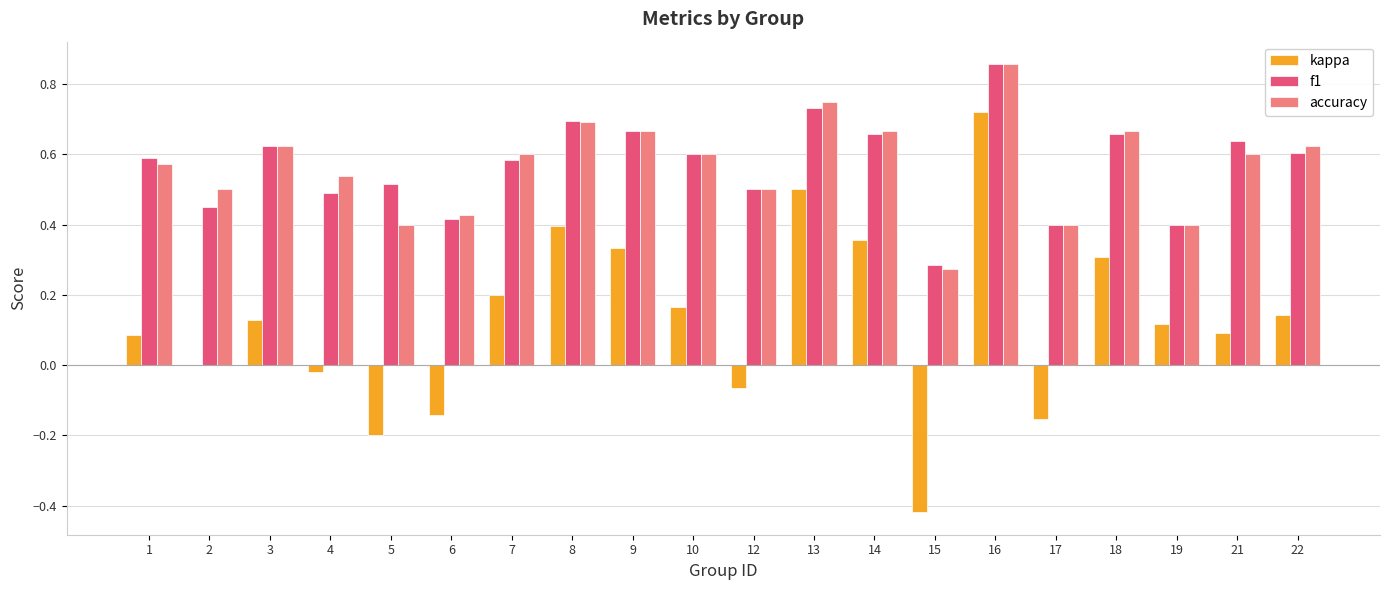

At which category is the sum across all series the highest?

16